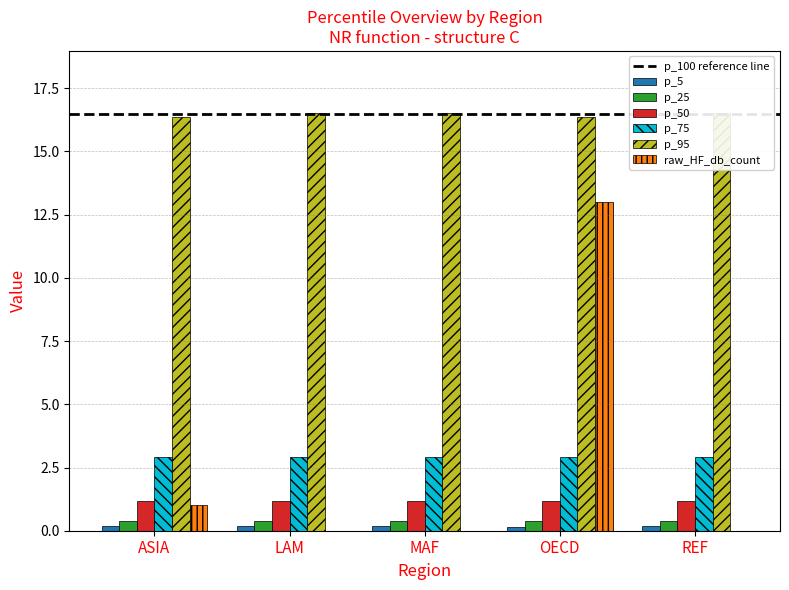

What is the value of the p_75 bar at the 1st from the left?

2.9